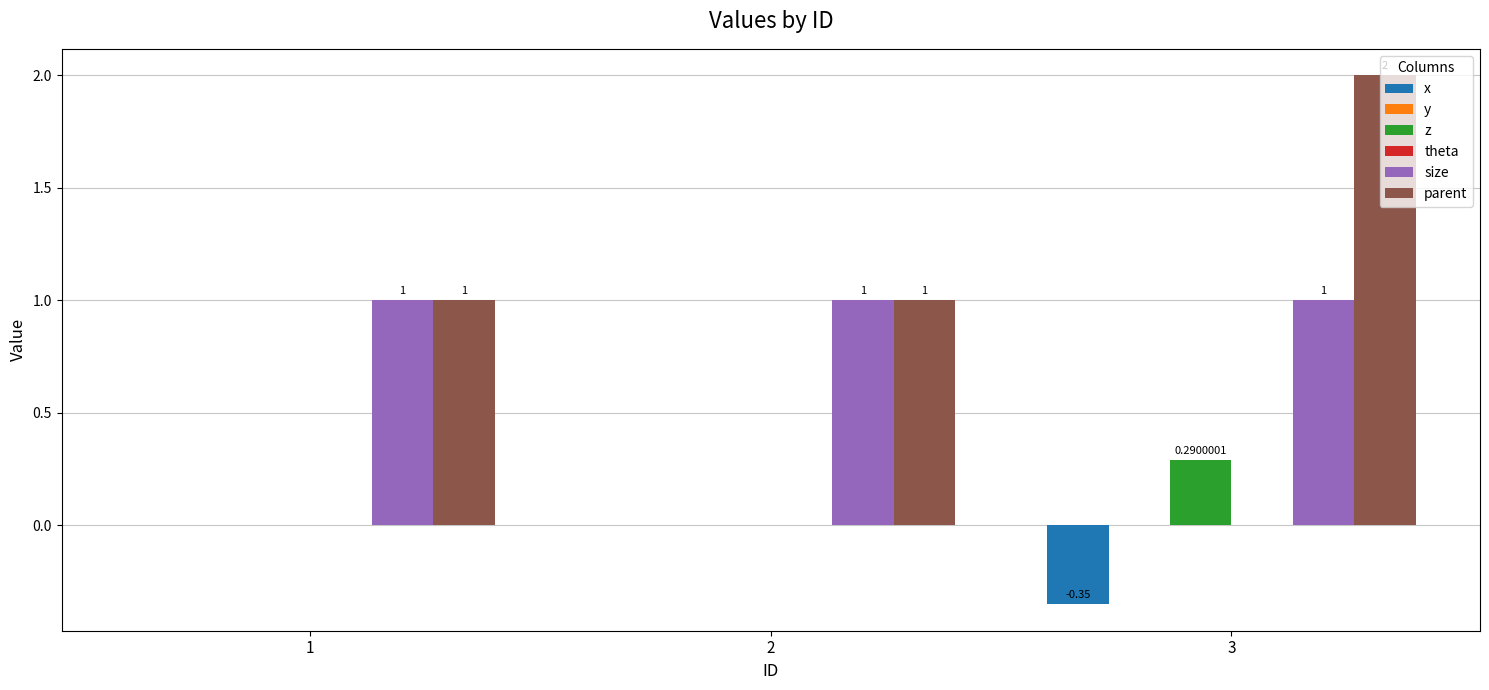

What is the approximate value of parent at 3?

2.0